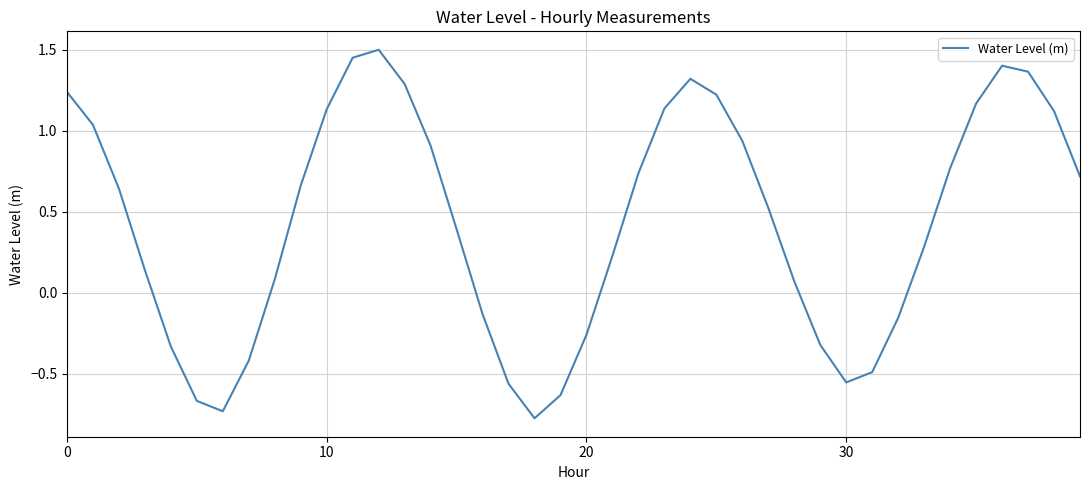

What is the difference between the maximum and minimum values?

2.3